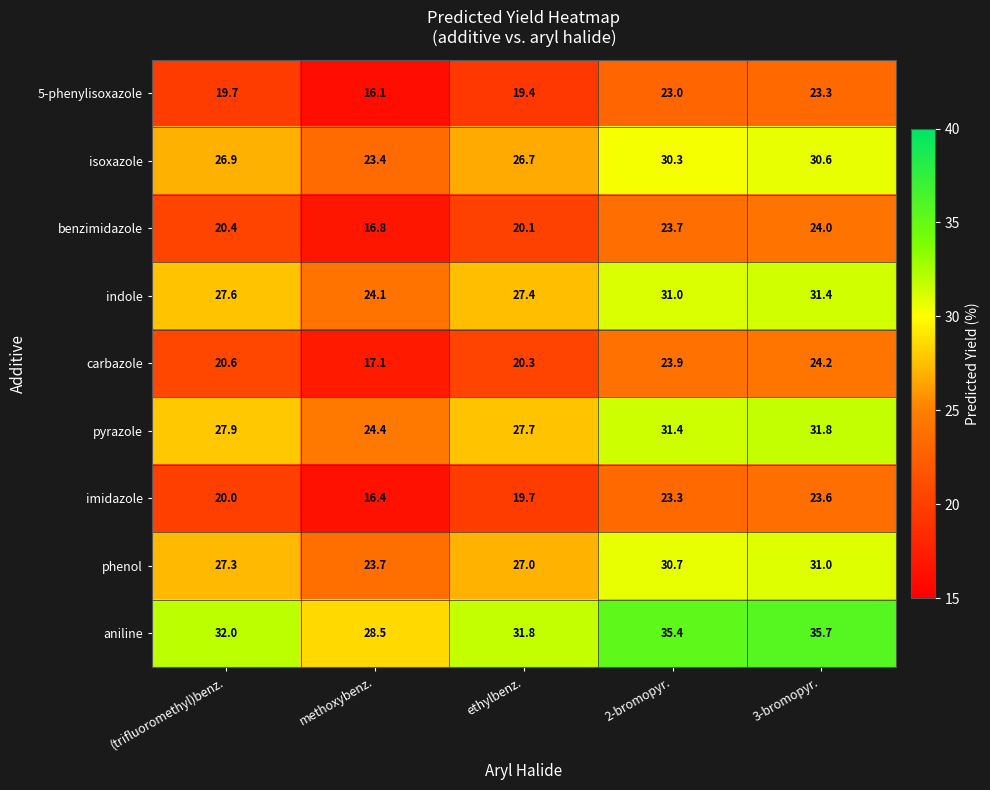

At which category is the sum across all series the highest?

3-bromopyr.